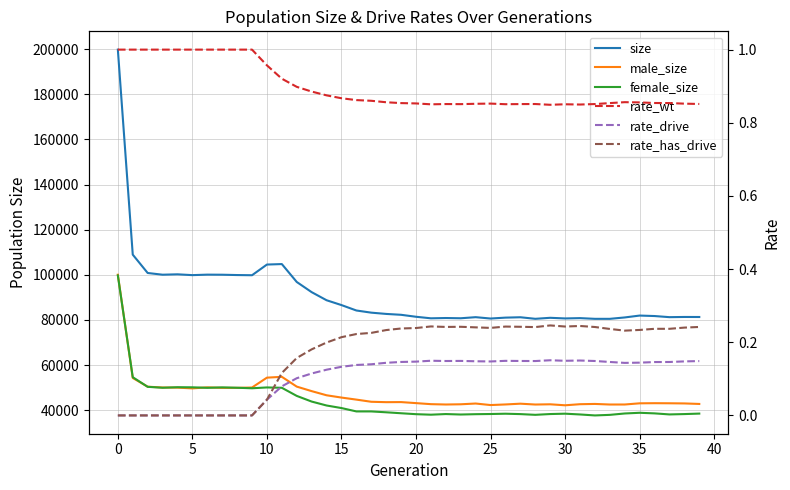

What is the total value across all series at 25?

200193.0